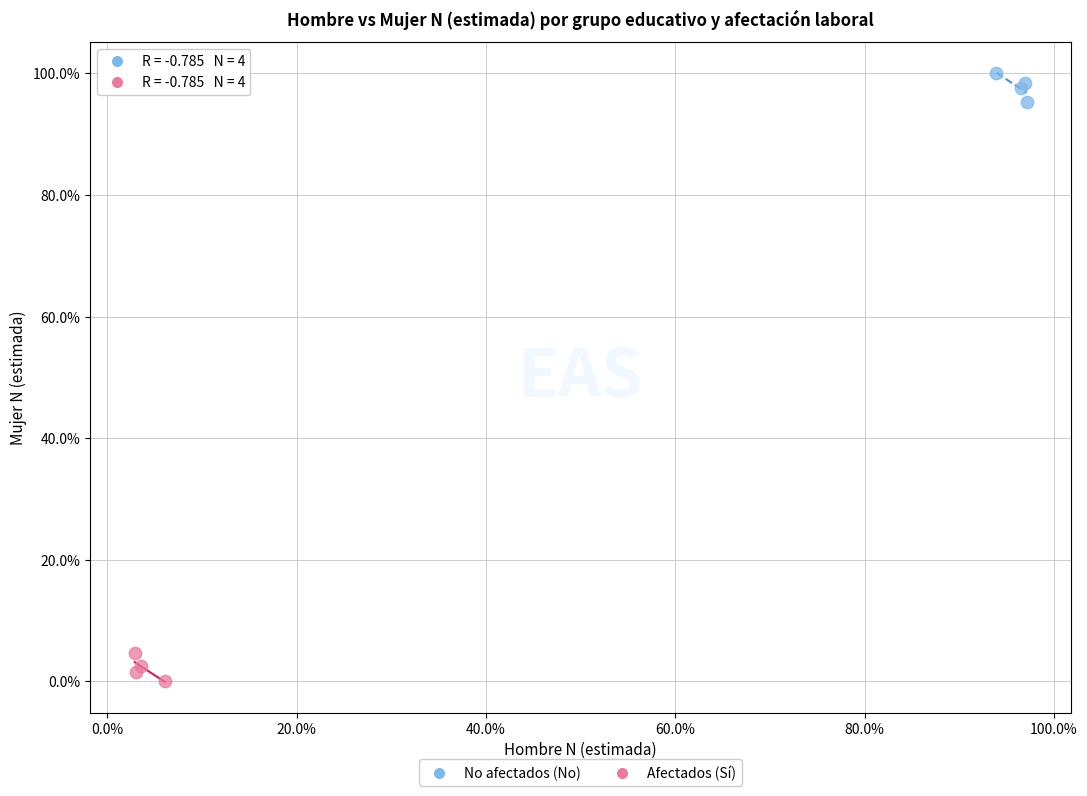

Which series contains the lowest Y value?

Afectados (Sí)